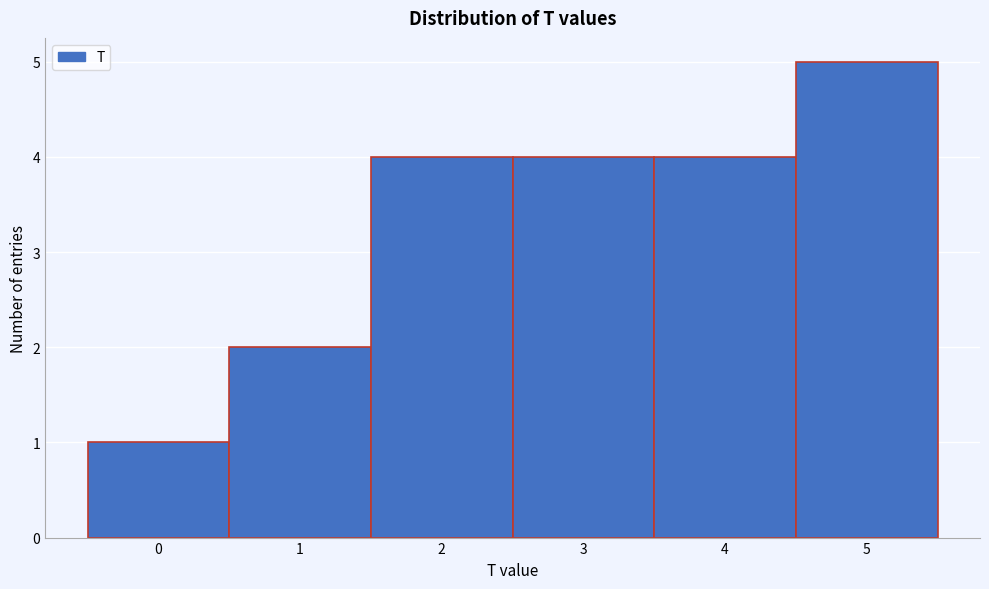

Which range on the x-axis has the tallest bar?

4.5 to 5.5